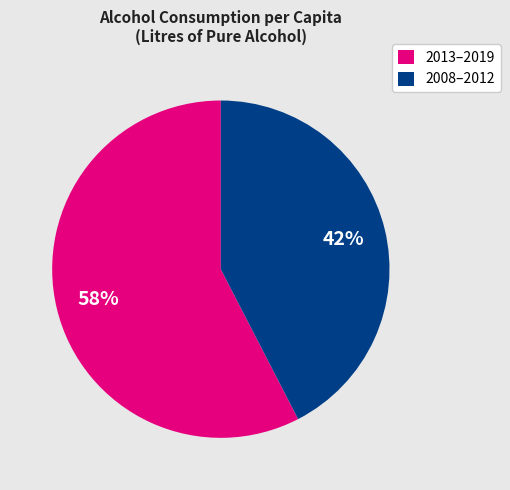

Does any single category account for the majority?

Yes